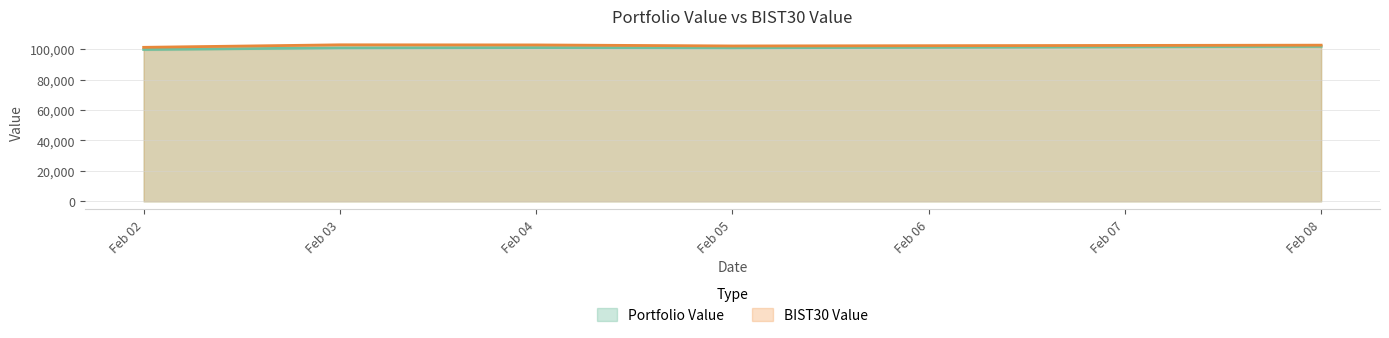

What are all the series names shown in the legend?

Portfolio Value, BIST30 Value